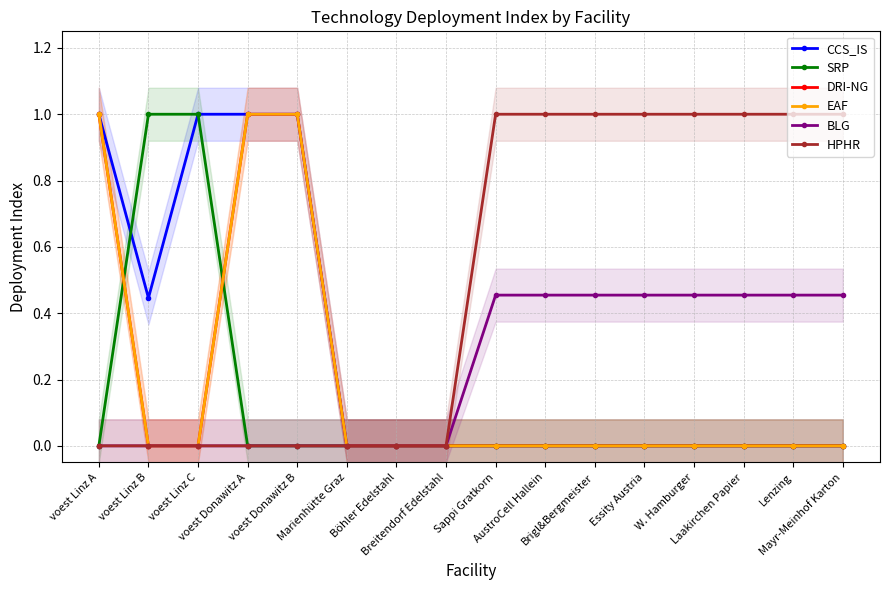

What are all the series names shown in the legend?

CCS_IS, SRP, DRI-NG, EAF, BLG, HPHR